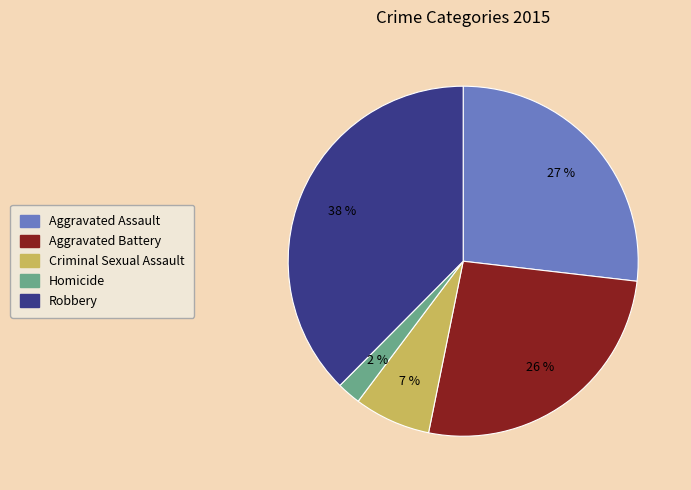

The Criminal Sexual Assault slice represents 13% of the pie. True or false?

False